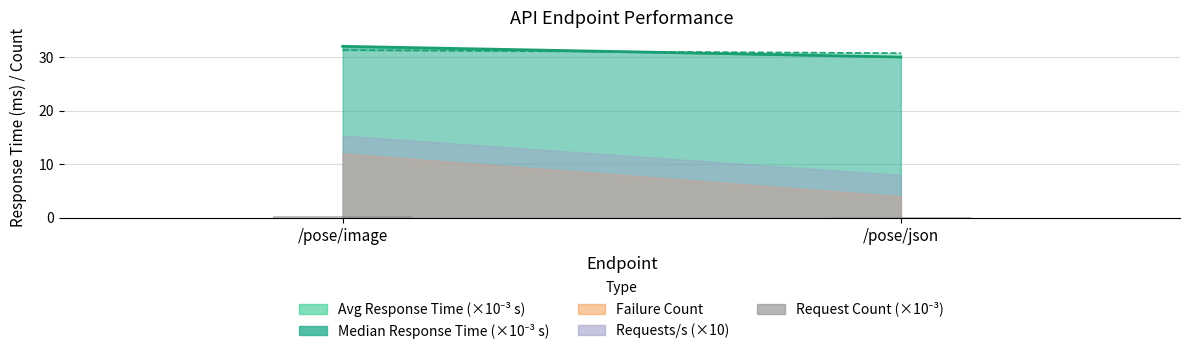

What is the label of the 1st bar from the right?

/pose/json